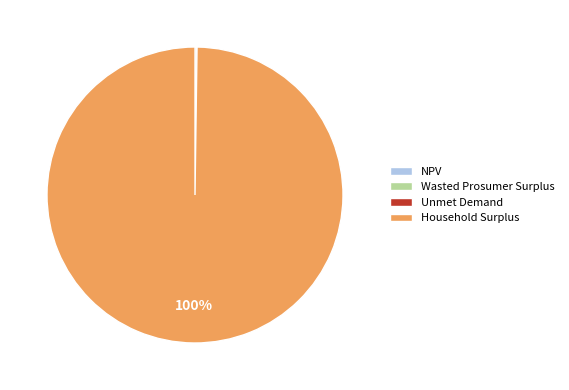

Which category has the biggest portion of the pie?

Household Surplus